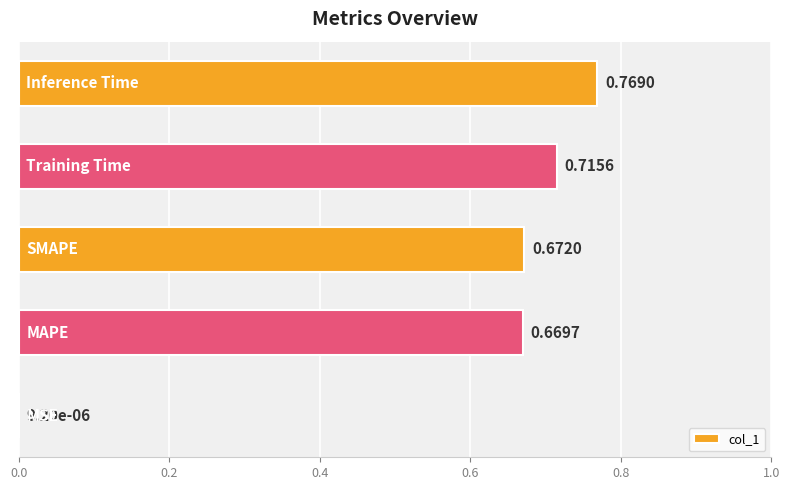

What is the sum of all values?

2.8